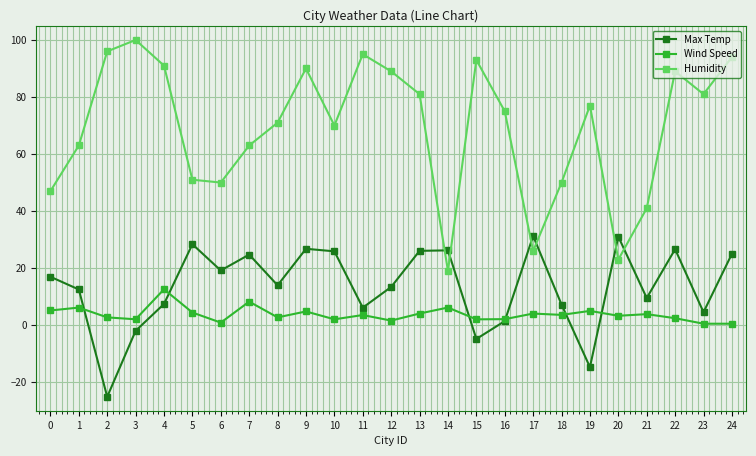

Where is the first local minimum for Max Temp?

2